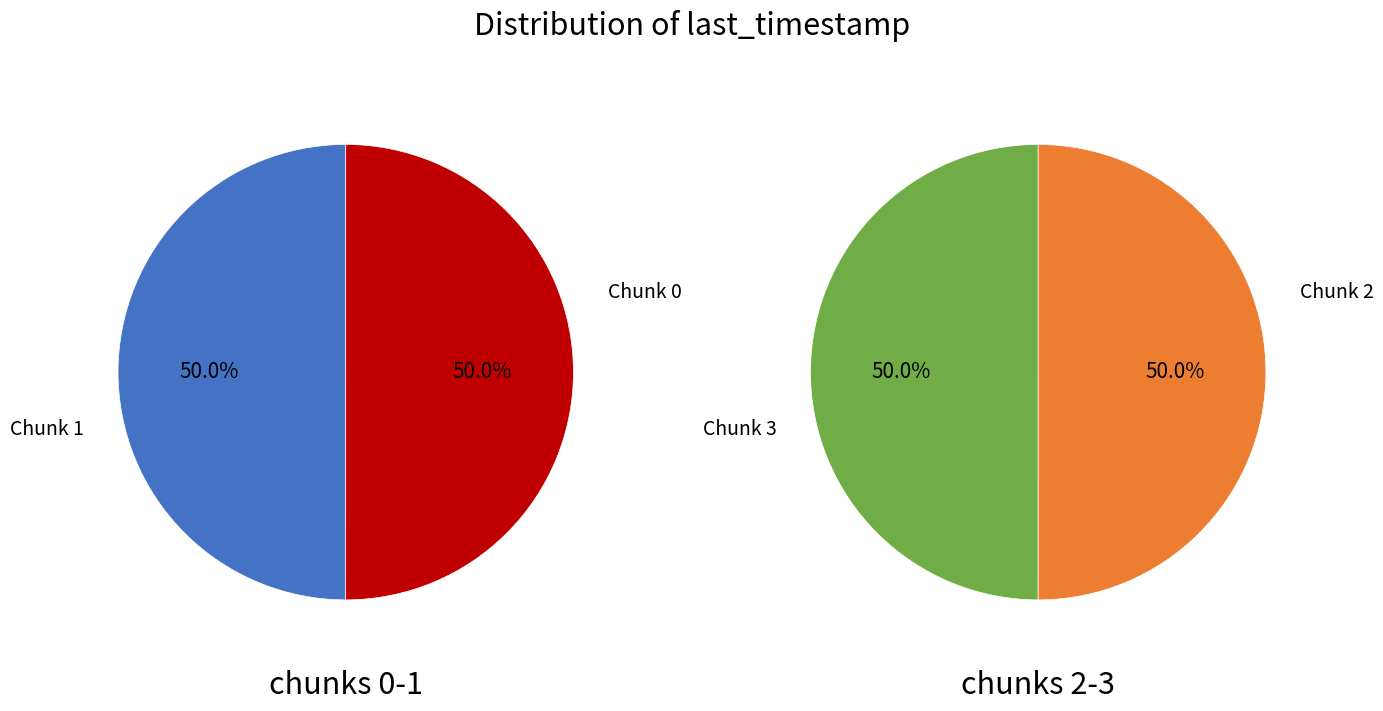

What is the change in value from chunk_0 to chunk_3?

+1858978632